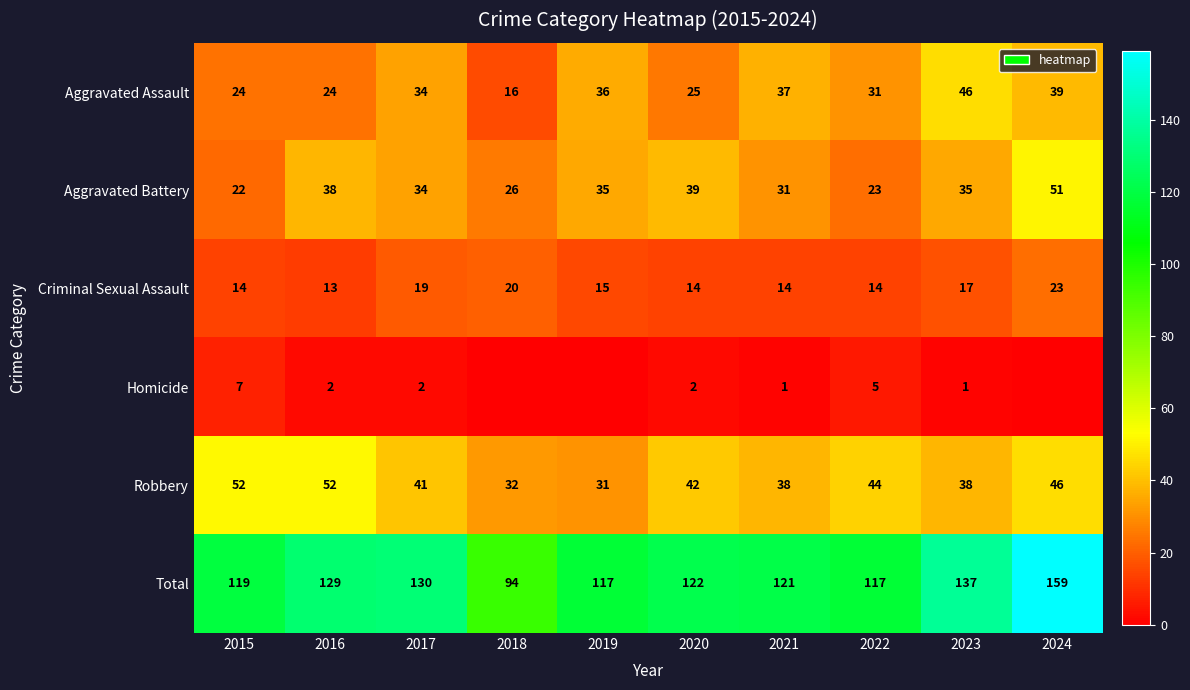

The Robbery series shows 81 at 2015. True or false?

False